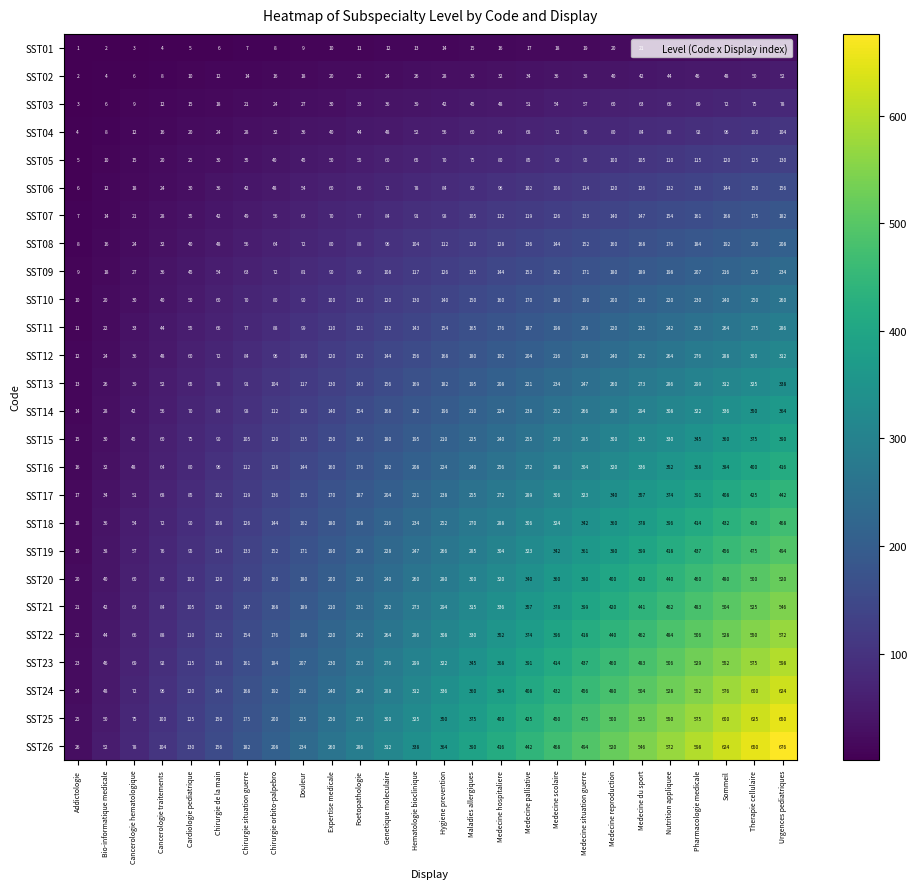

True or false: SST24 has a value of 860 at Medecine du sport.

False